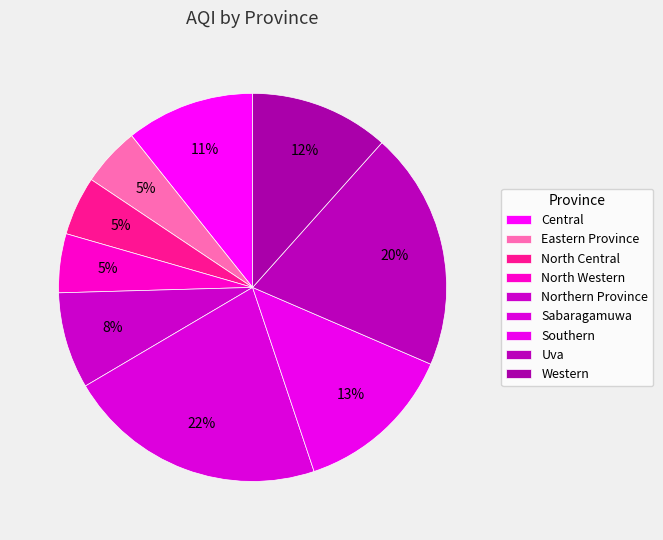

Is there a majority slice in this chart?

No